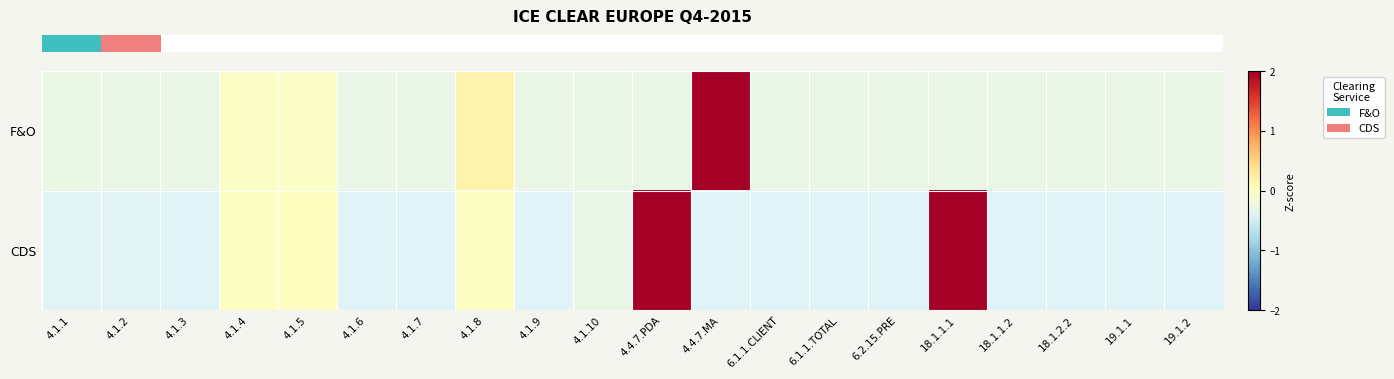

Reading left to right, what are all the values shown in this chart?

row_0: 4.1.1=-0.3	4.1.2=-0.3	4.1.3=-0.3	4.1.4=-0.1	4.1.5=-0.1	4.1.6=-0.3	4.1.7=-0.3	4.1.8=0.2	4.1.9=-0.3	4.1.10=-0.3	4.4.7.PDA=-0.3	4.4.7.MA=4.3	6.1.1.CLIENT=-0.3	6.1.1.TOTAL=-0.3	6.2.15.PRE=-0.3	18.1.1.1=-0.3	18.1.1.2=-0.3	18.1.2.2=-0.3	19.1.1=-0.3	19.1.2=-0.3
row_1: 4.1.1=-0.4	4.1.2=-0.4	4.1.3=-0.4	4.1.4=-0.0	4.1.5=-0.0	4.1.6=-0.4	4.1.7=-0.4	4.1.8=-0.0	4.1.9=-0.4	4.1.10=-0.3	4.4.7.PDA=2.3	4.4.7.MA=-0.4	6.1.1.CLIENT=-0.4	6.1.1.TOTAL=-0.4	6.2.15.PRE=-0.4	18.1.1.1=3.5	18.1.1.2=-0.4	18.1.2.2=-0.4	19.1.1=-0.4	19.1.2=-0.4